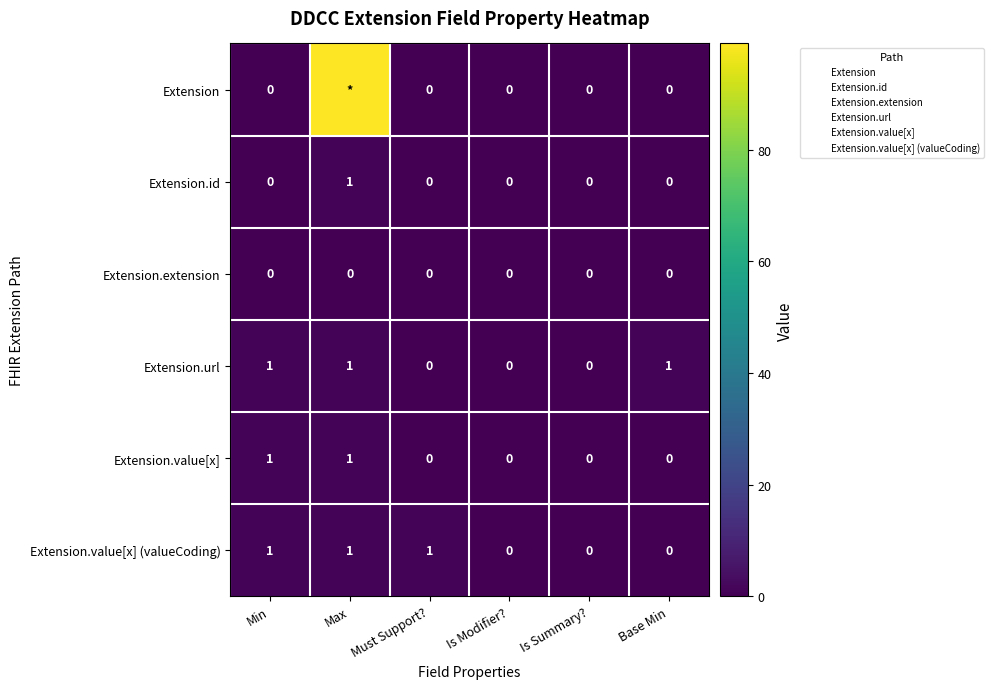

True or false: Extension.value[x] has a value of 0 at Base Min.

True